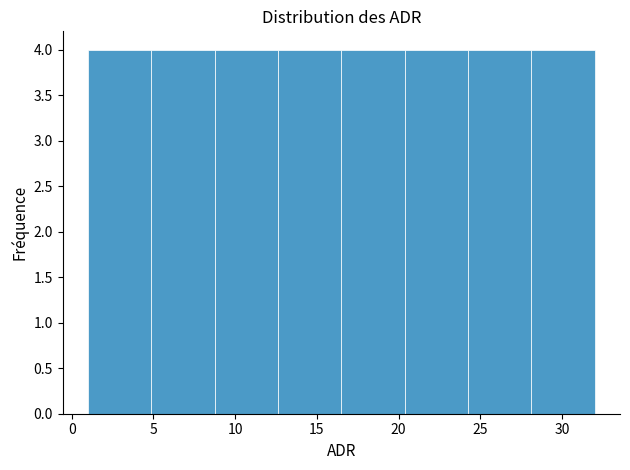

Reading left to right, list every bar in this chart as the range it spans on the x-axis followed by its height. Neither the bar edges nor the heights are printed on the chart, so give them approximately, as read against the axes.

1.0 to 5.0: 4
5.0 to 9.0: 4
9.0 to 12.5: 4
12.5 to 16.5: 4
16.5 to 20.5: 4
20.5 to 24.5: 4
24.5 to 28.0: 4
28.0 to 32.0: 4